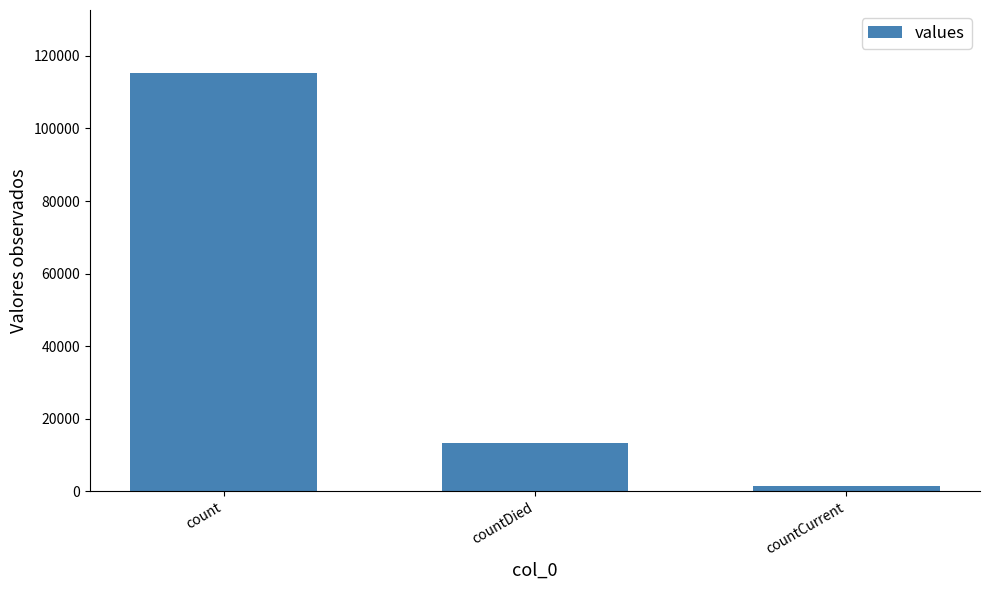

What is the label of the 1st bar from the right?

countCurrent